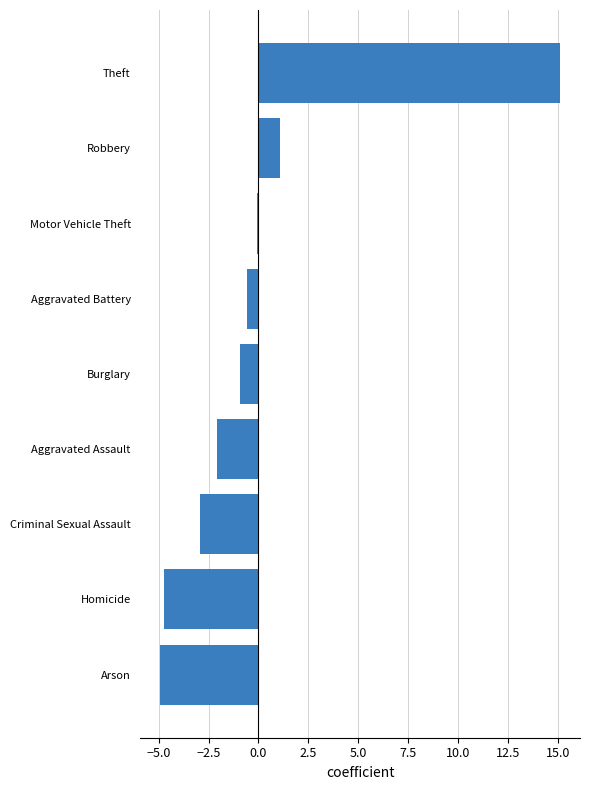

True or false: the data shows -2.9 at Criminal Sexual Assault.

True